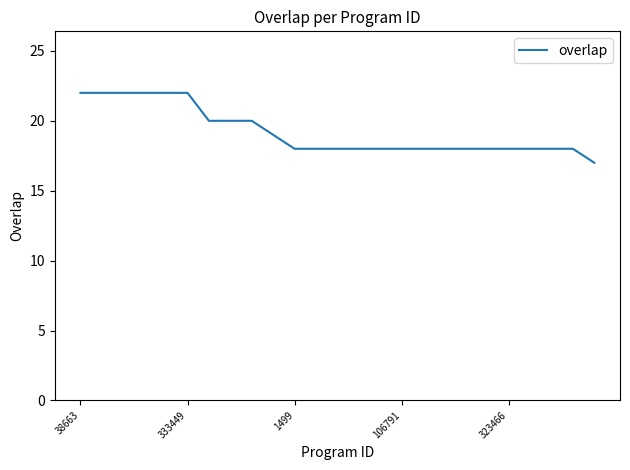

What is the minimum value shown in the chart?

17